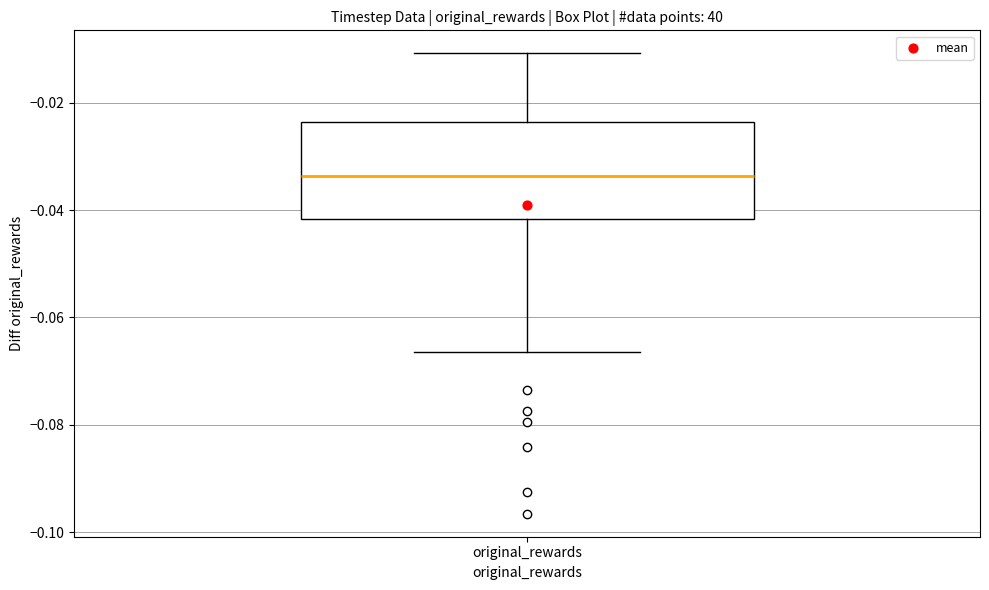

Read this box plot against the y-axis: the position of the median line, the range covered by the box, and the ends of both whiskers. The values are not printed on the chart, so give them approximately, as read against the axis.

median -0.034, box -0.042 to -0.024, whiskers -0.066 to -0.010